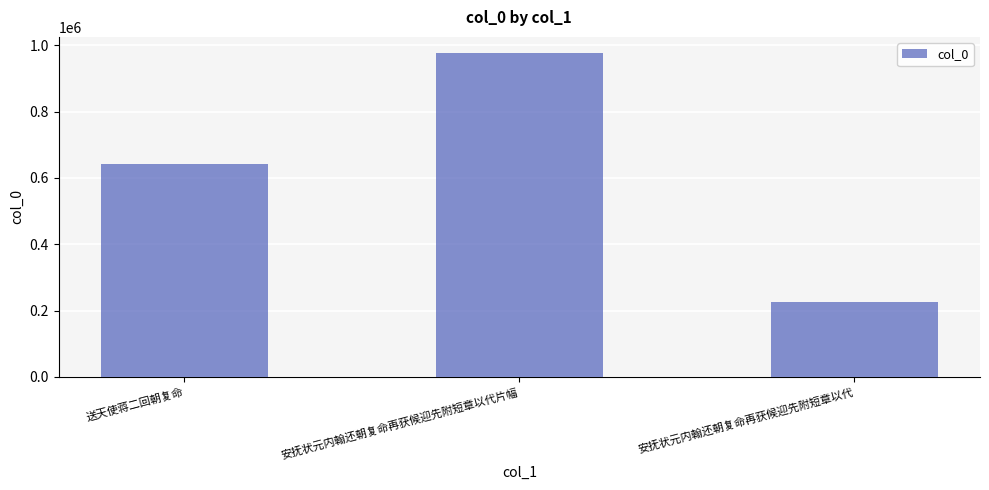

What position from the right is 安抚状元内翰还朝复命再获候迎先附短章以代?

1